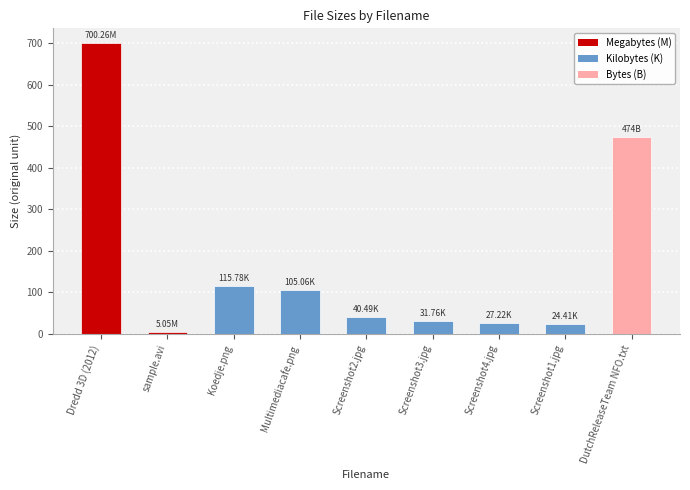

What is the change in value from Dredd 3D (2012) to Screenshot3.jpg?

-668.5